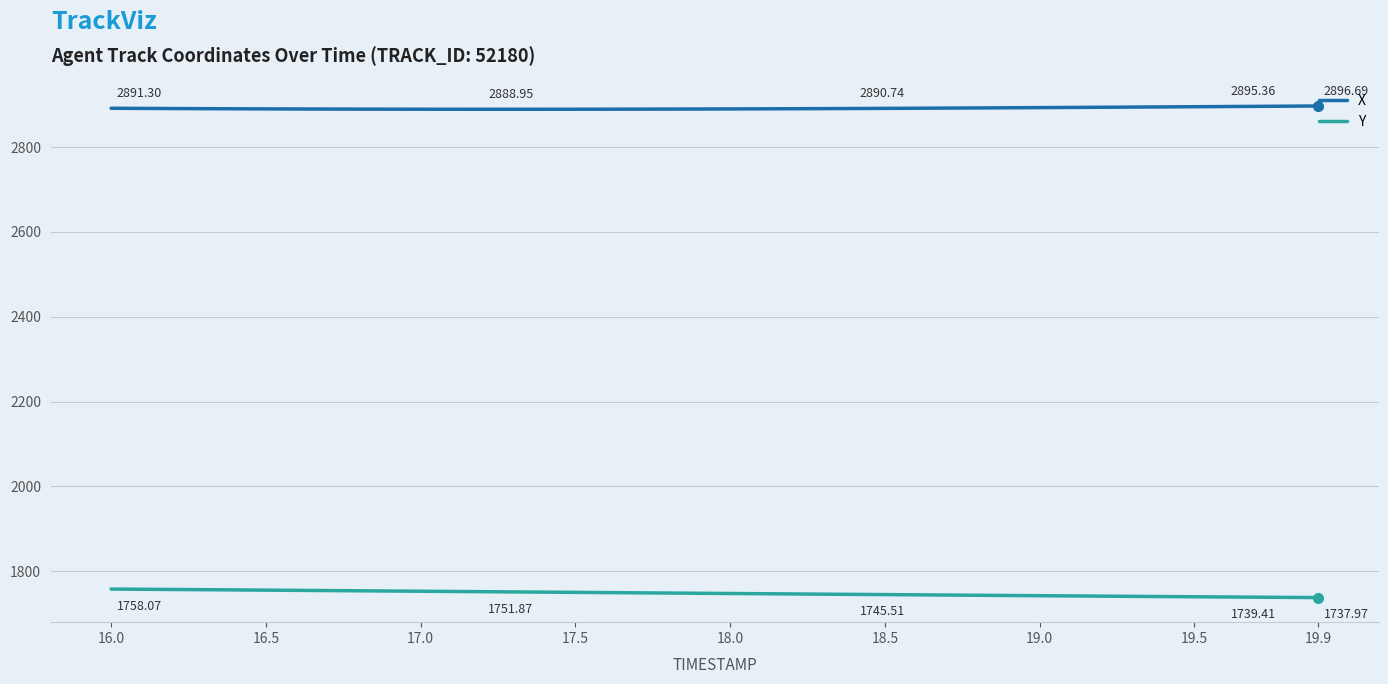

True or false: Y and X intersect in this chart.

False